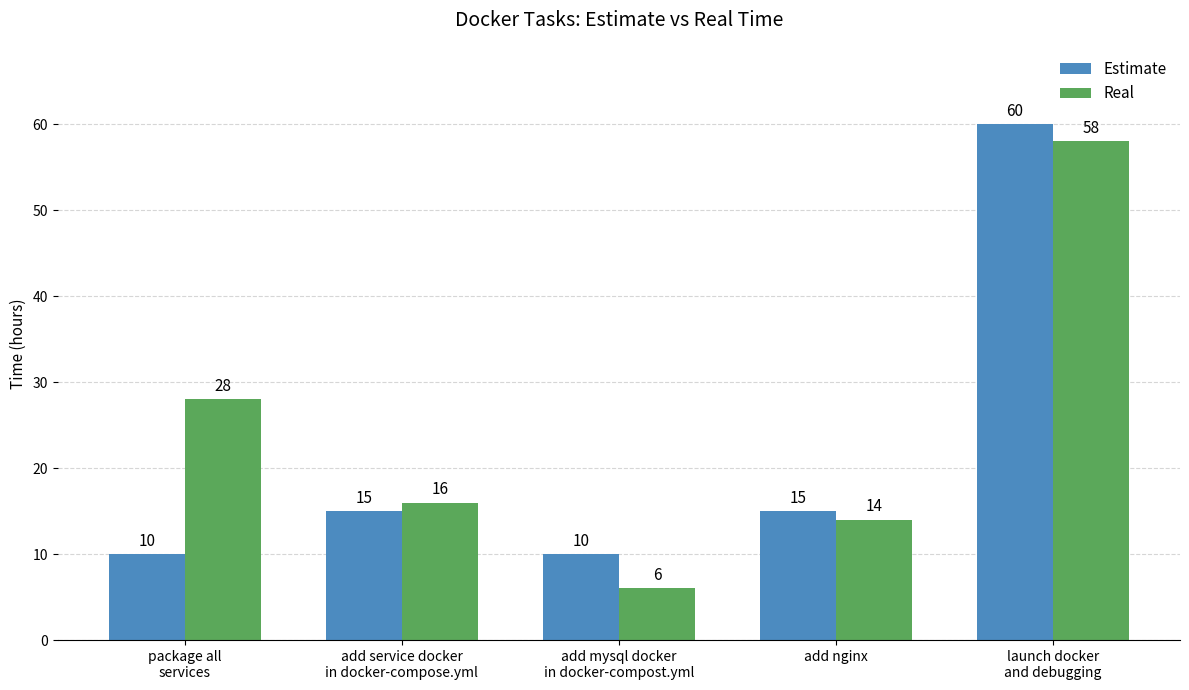

What is the total value across all series at add mysql docker
in docker-compost.yml?

16